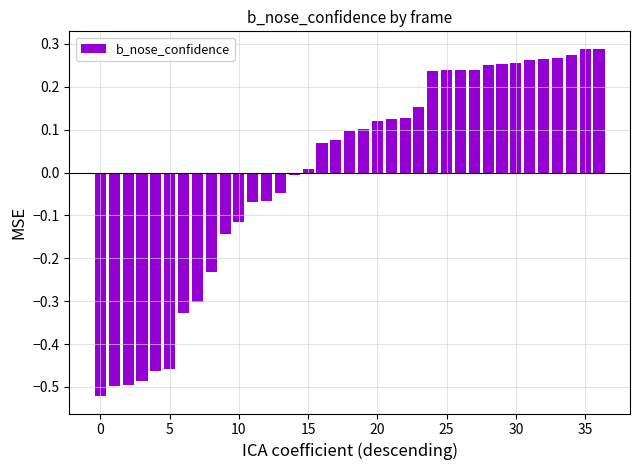

What is the difference between the maximum and minimum values?

0.8